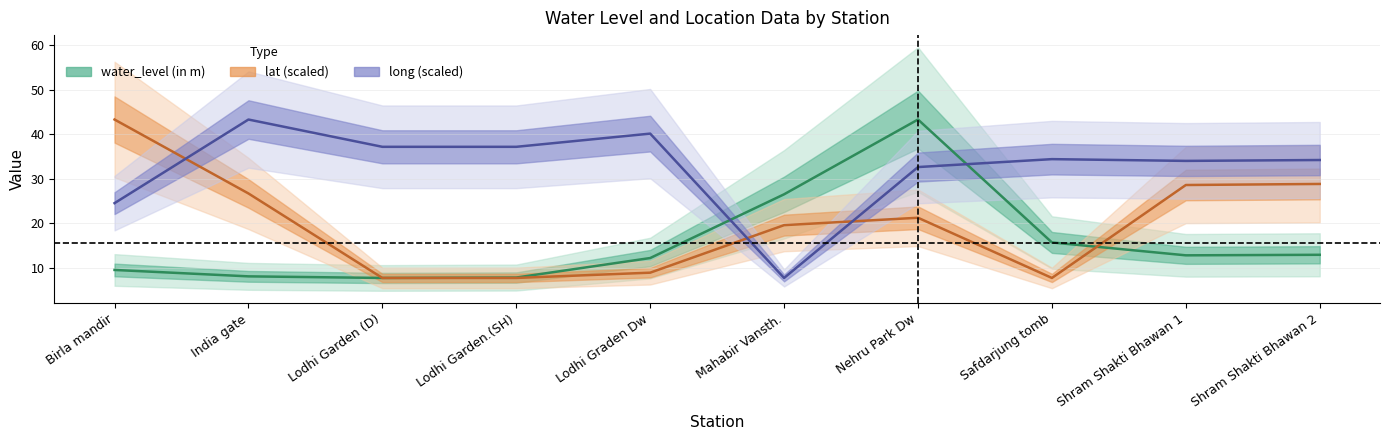

True or false: lat (scaled) has more than 0 points higher than both neighbors.

True